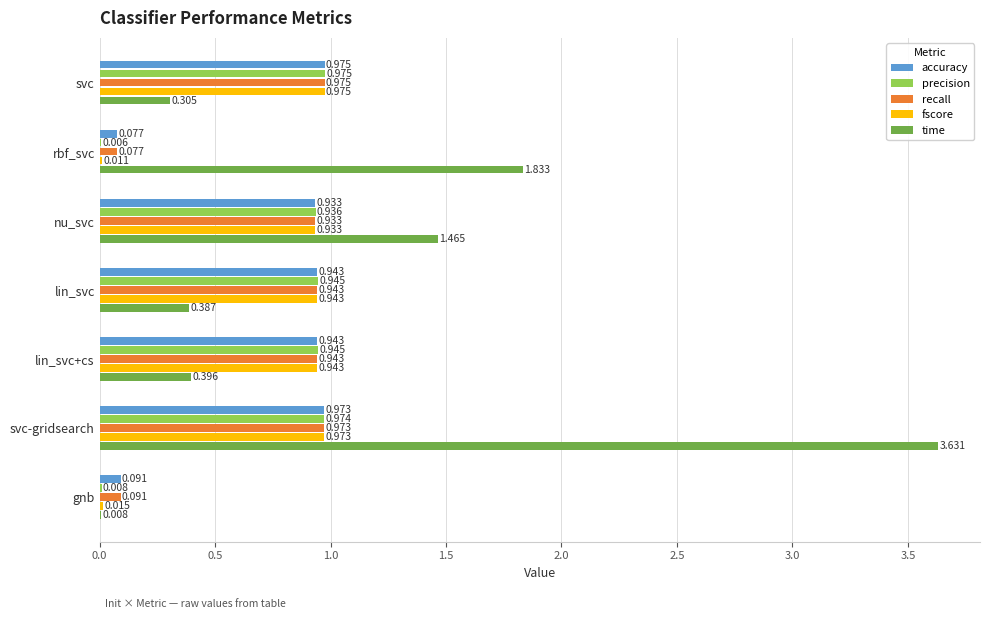

Which series has the largest total across all categories?

time